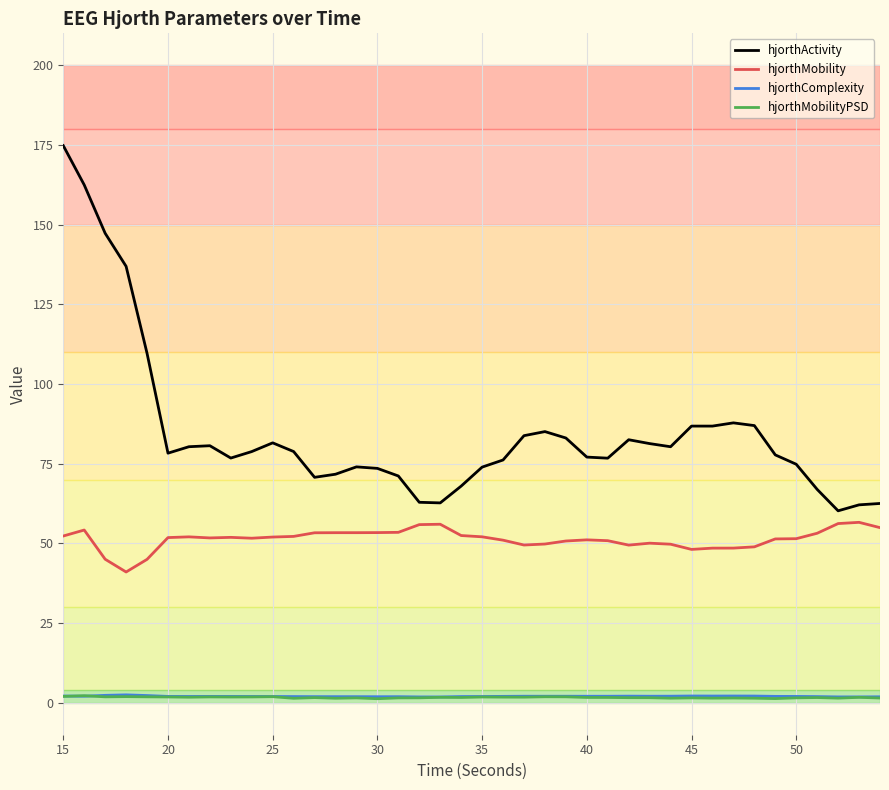

Which series has the largest total across all categories?

hjorthActivity